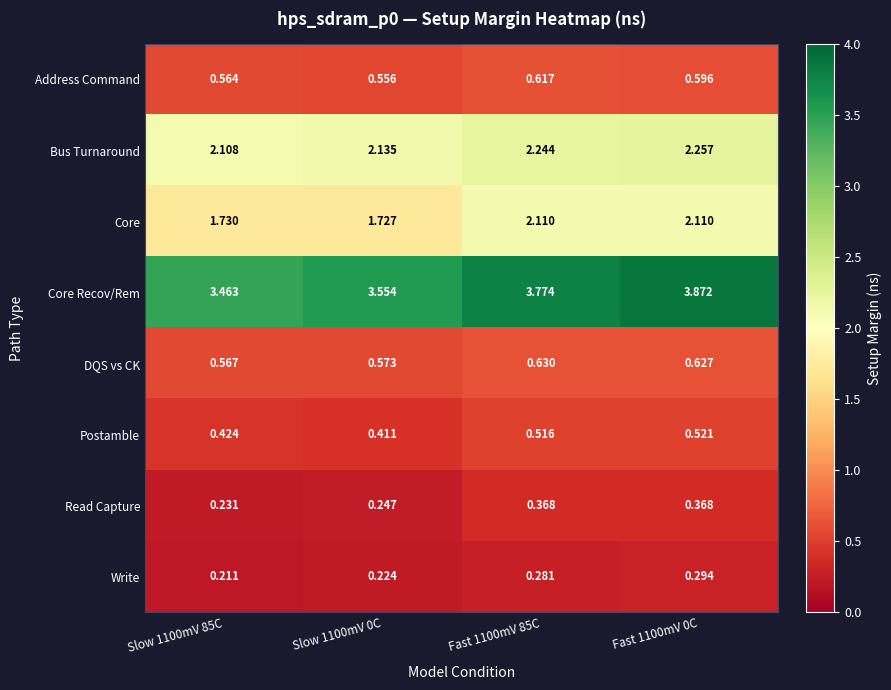

Which series has the largest total across all categories?

Core Recov/Rem